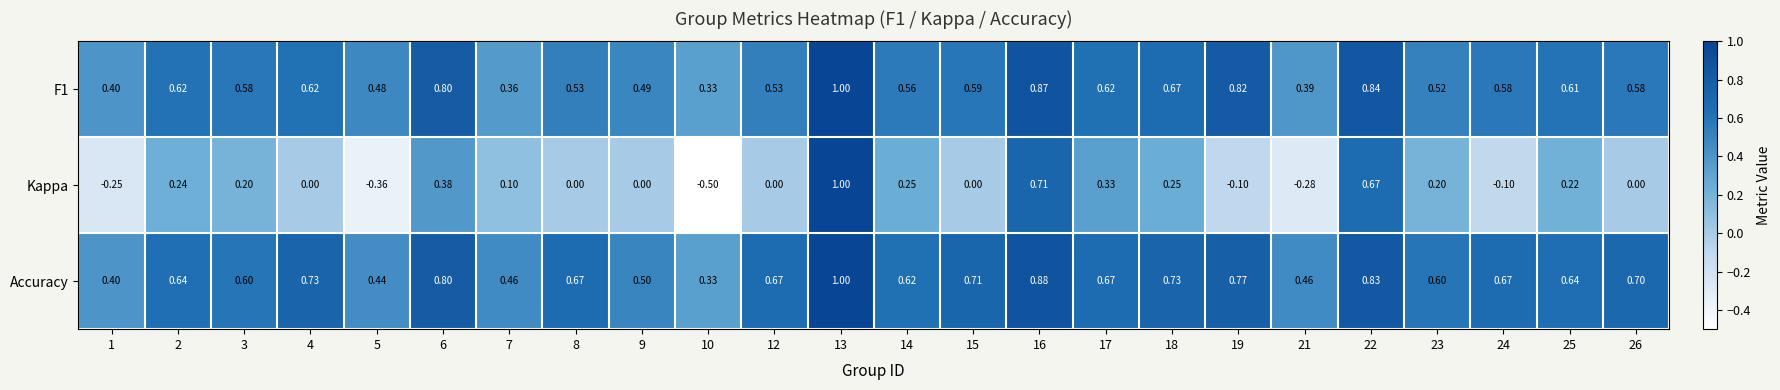

How many data points in Kappa are less than 0?

6